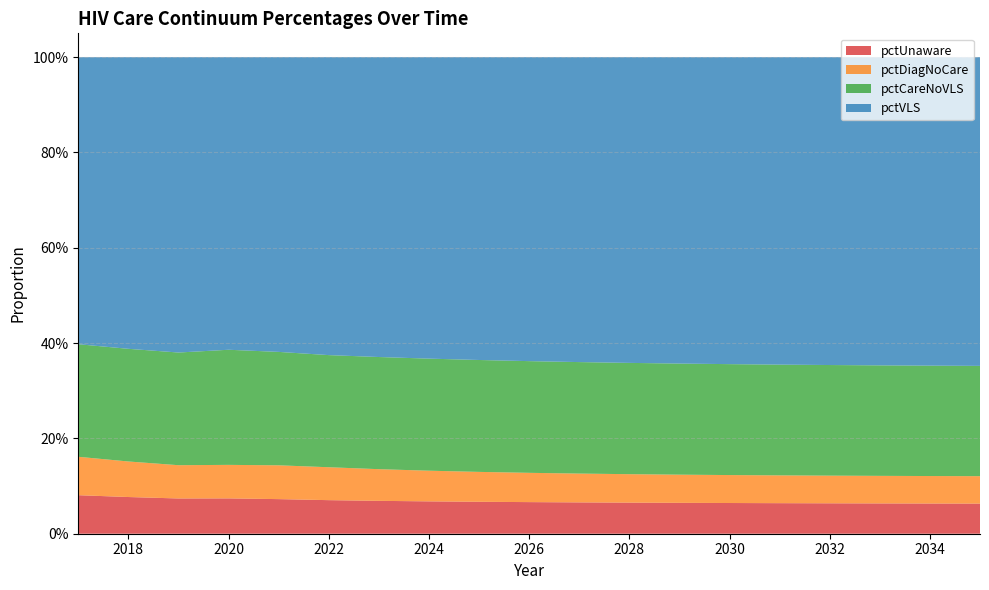

Reading right to left, list all the values displayed in this chart.

pctUnaware: 2035=0.1	2034=0.1	2033=0.1	2032=0.1	2031=0.1	2030=0.1	2029=0.1	2028=0.1	2027=0.1	2026=0.1	2025=0.1	2024=0.1	2023=0.1	2022=0.1	2021=0.1	2020=0.1	2019=0.1	2018=0.1	2017=0.1
pctDiagNoCare: 2035=0.1	2034=0.1	2033=0.1	2032=0.1	2031=0.1	2030=0.1	2029=0.1	2028=0.1	2027=0.1	2026=0.1	2025=0.1	2024=0.1	2023=0.1	2022=0.1	2021=0.1	2020=0.1	2019=0.1	2018=0.1	2017=0.1
pctCareNoVLS: 2035=0.2	2034=0.2	2033=0.2	2032=0.2	2031=0.2	2030=0.2	2029=0.2	2028=0.2	2027=0.2	2026=0.2	2025=0.2	2024=0.2	2023=0.2	2022=0.2	2021=0.2	2020=0.2	2019=0.2	2018=0.2	2017=0.2
pctVLS: 2035=0.6	2034=0.6	2033=0.6	2032=0.6	2031=0.6	2030=0.6	2029=0.6	2028=0.6	2027=0.6	2026=0.6	2025=0.6	2024=0.6	2023=0.6	2022=0.6	2021=0.6	2020=0.6	2019=0.6	2018=0.6	2017=0.6